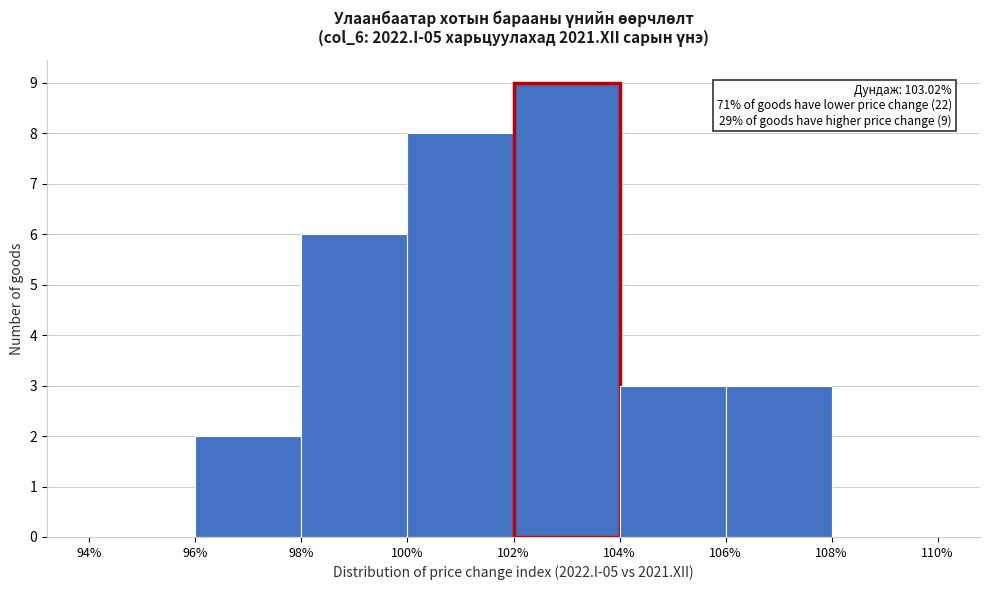

Which range on the x-axis has the tallest bar?

102% to 104%